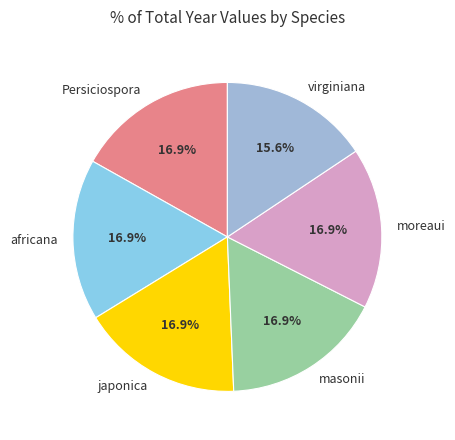

Does any single category account for the majority?

No